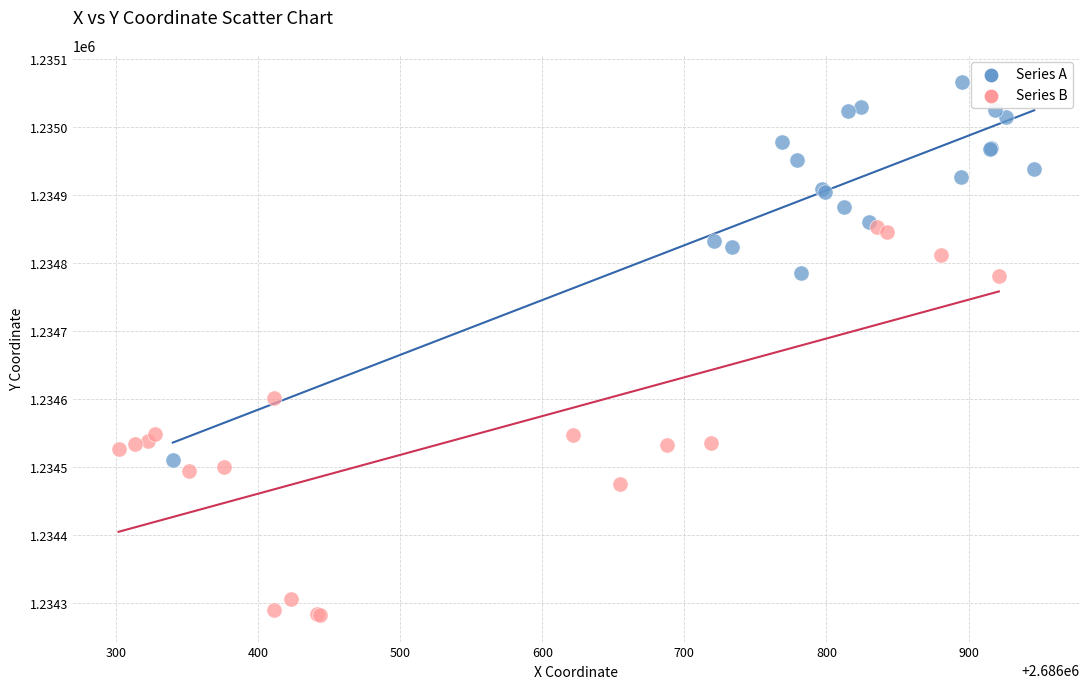

Which series reaches the minimum Y coordinate?

Series B